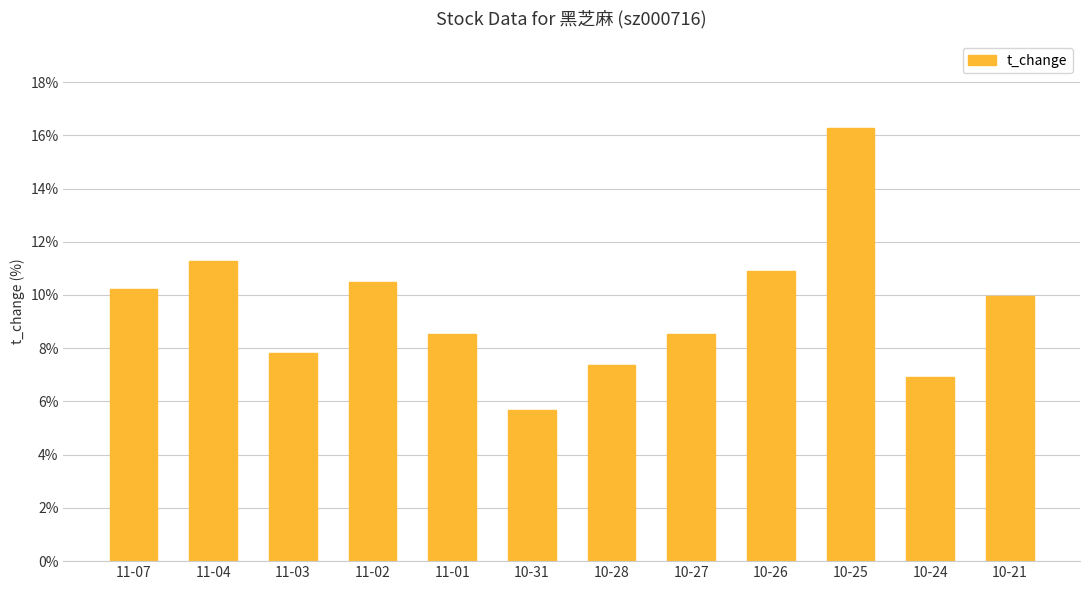

At which category does the chart reach its peak across all series?

10-25